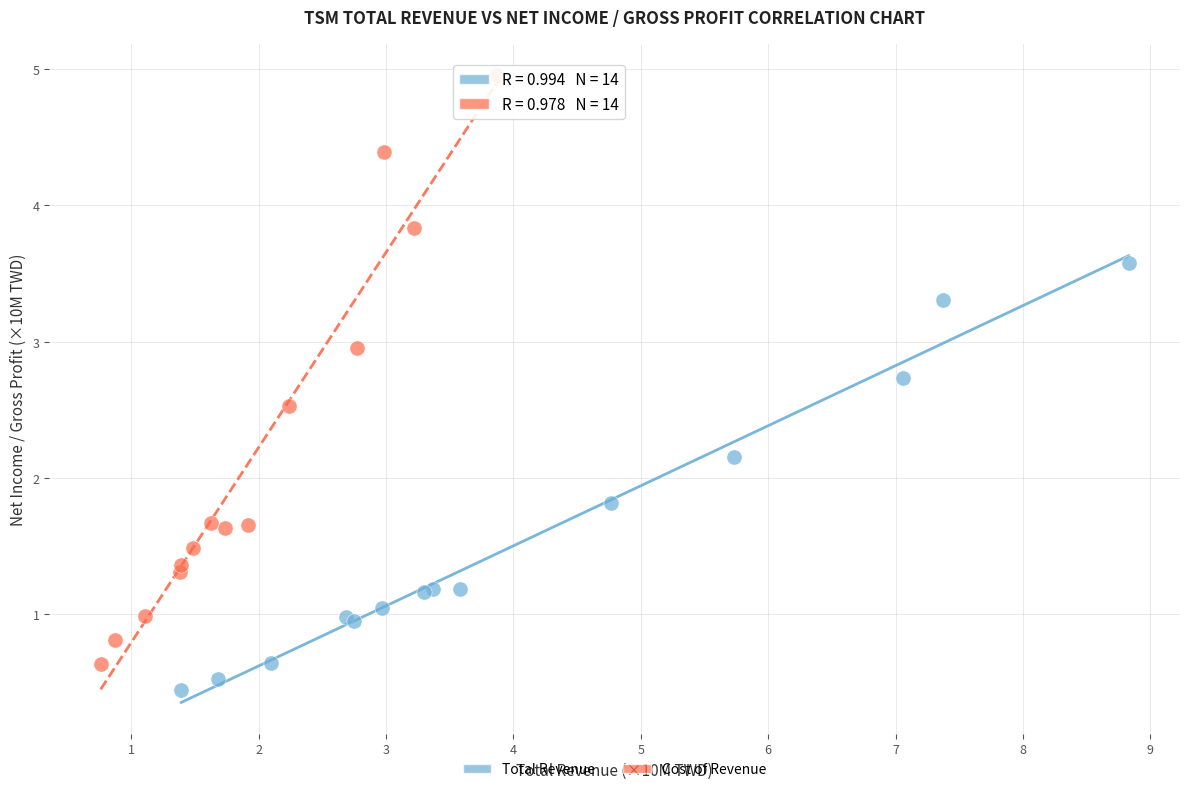

Which series has the largest Y range (max minus min)?

Cost of Revenue